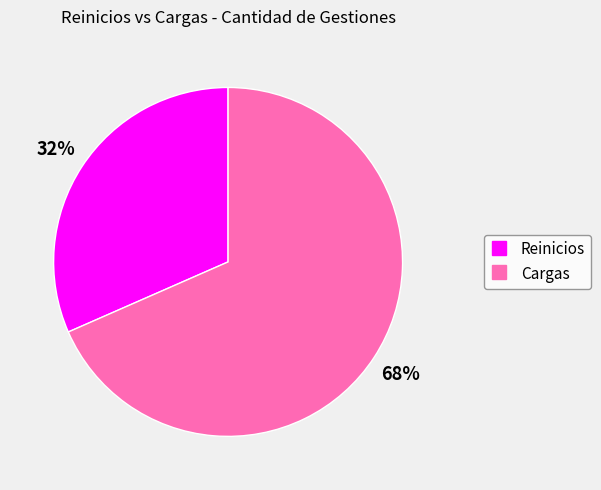

To the nearest percent, what portion does Cargas represent?

68%